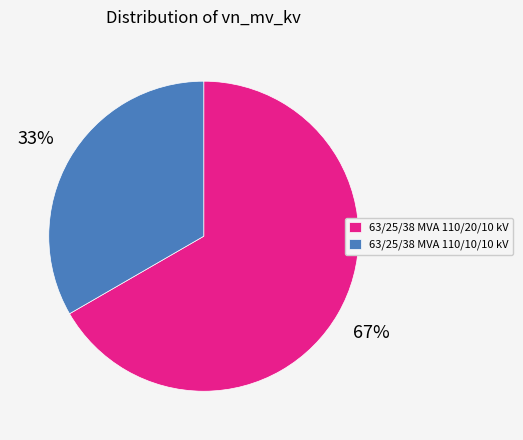

To the nearest percent, what is the average slice percentage?

50%